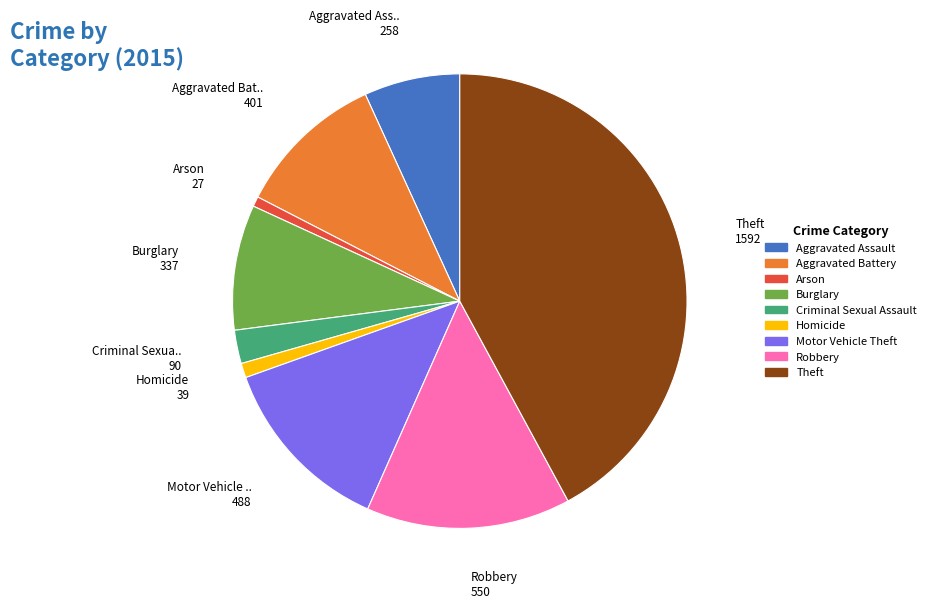

True or false: Arson accounts for 1% of the total.

True